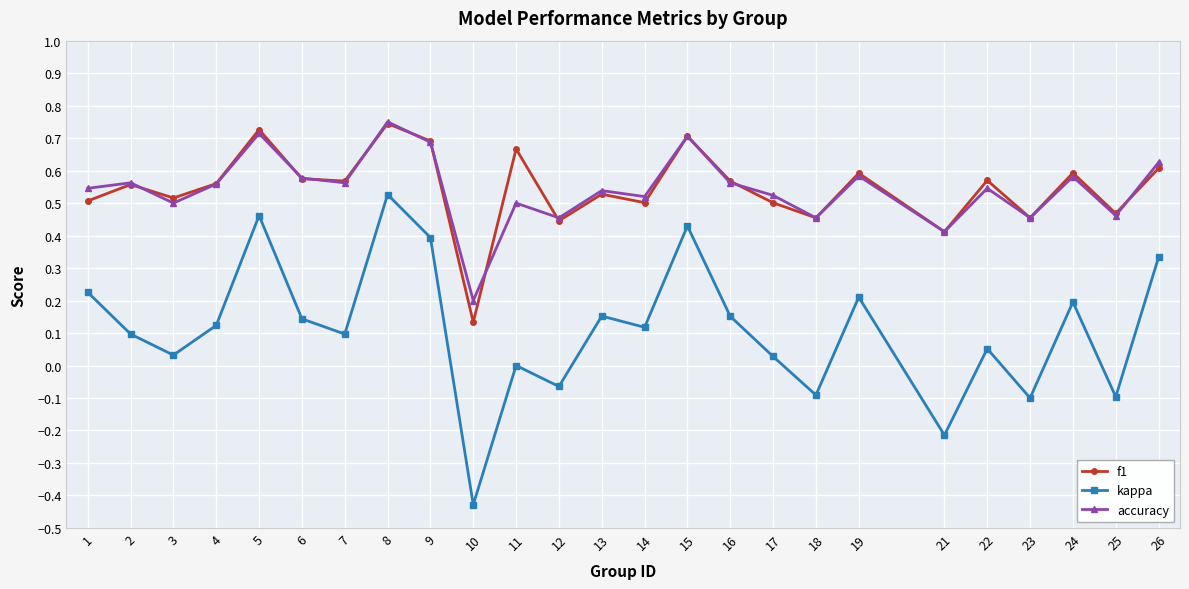

Is it true that accuracy equals 0.2 at 3?

False